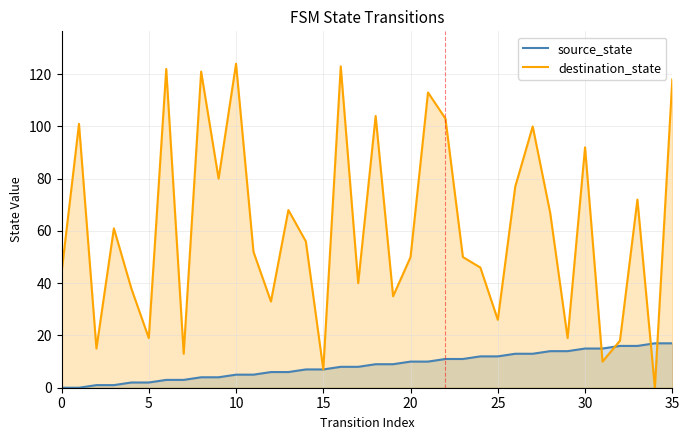

True or false: source_state has a value of 28 at 32.

False